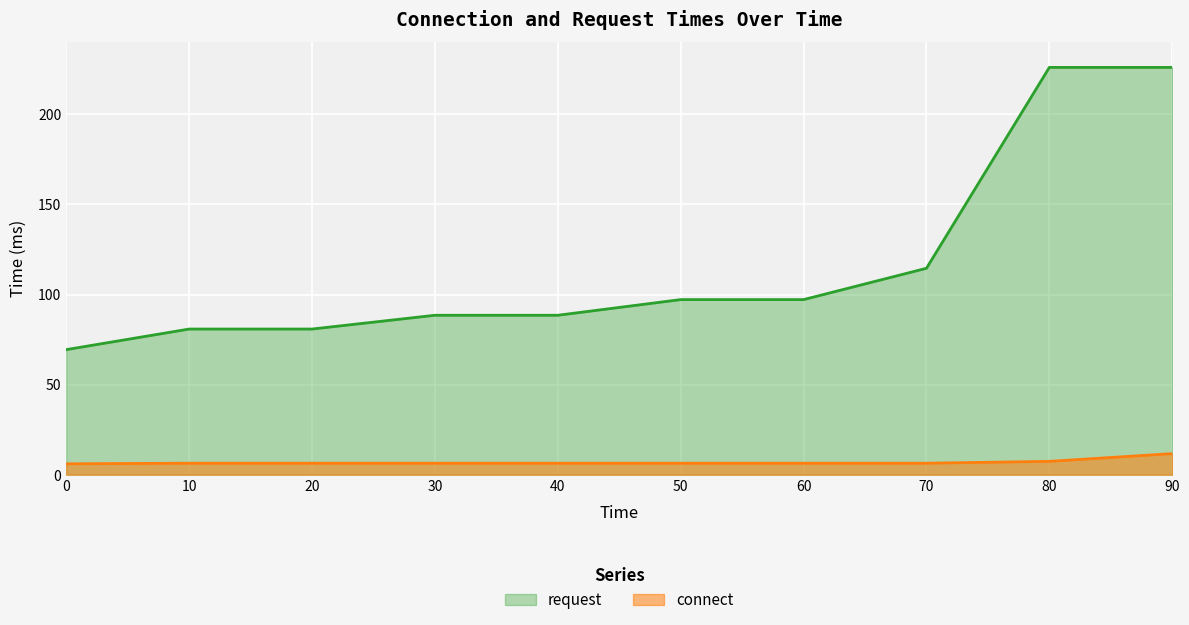

Reading right to left, extract all data points from this chart.

request: 226.1	226.1	114.6	97.2	97.2	88.5	88.5	80.8	80.8	69.4
connect: 11.7	7.4	6.4	6.4	6.4	6.4	6.4	6.4	6.4	6.0